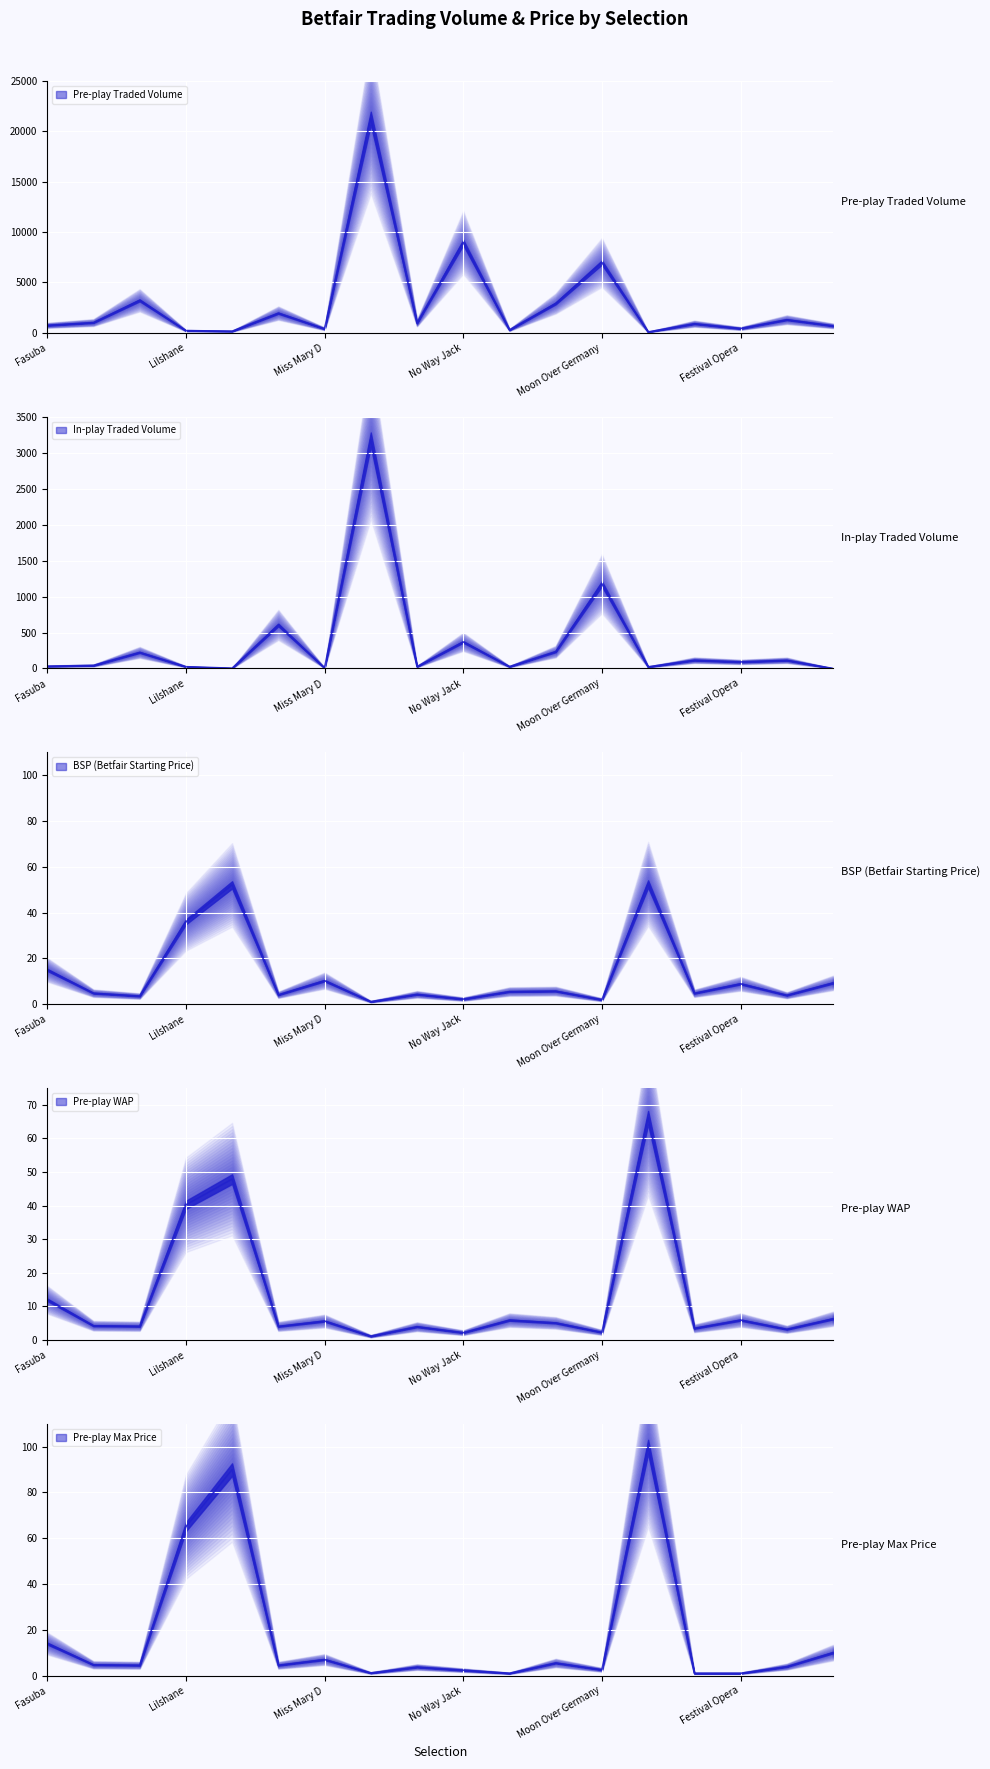

How many data points in PPTRADEDVOL are less than 974?

9